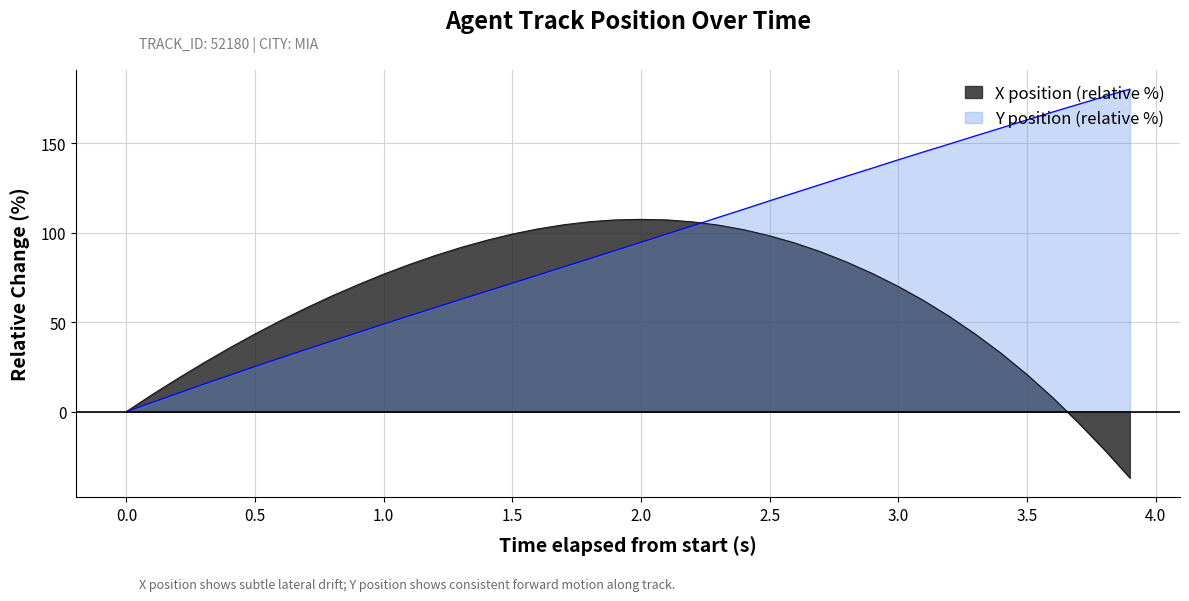

What is the value of the Y point at the 5th from the left?

20.2